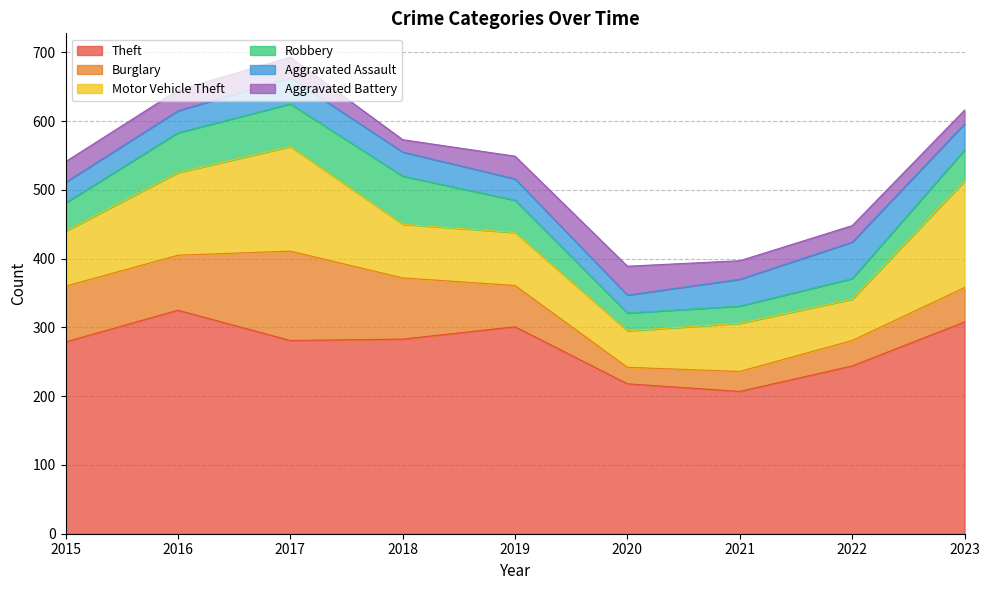

How many data points does each series have?

9